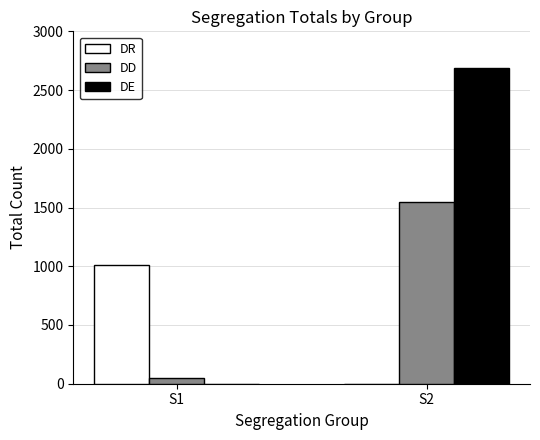

What is the spread (max minus min) of values at S1?

1012